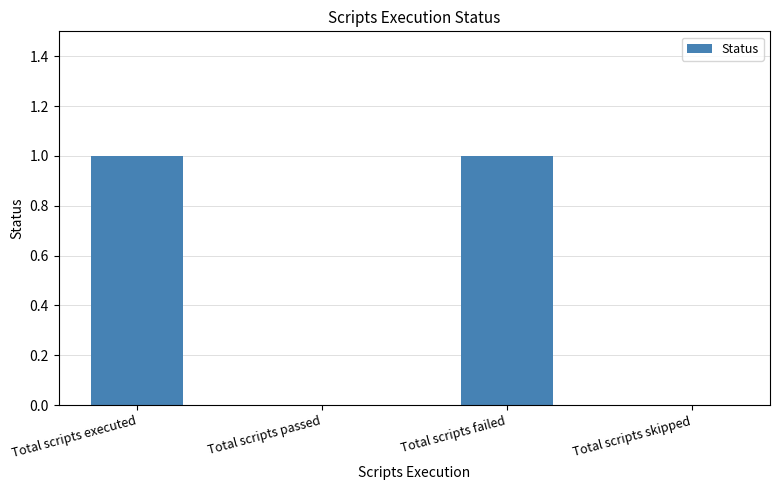

Between Total scripts skipped and Total scripts failed, which is larger?

Total scripts failed